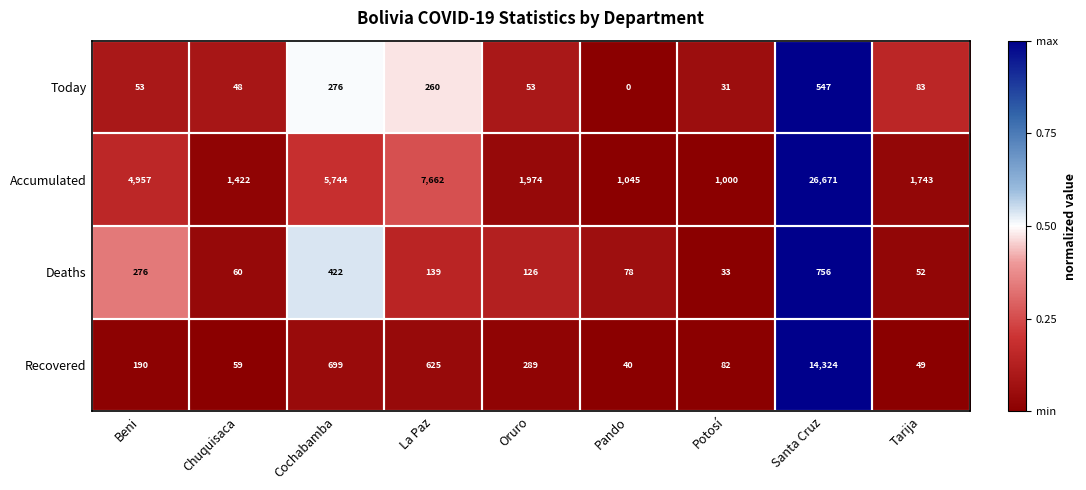

True or false: Deaths has a value of 32 at Tarija.

False